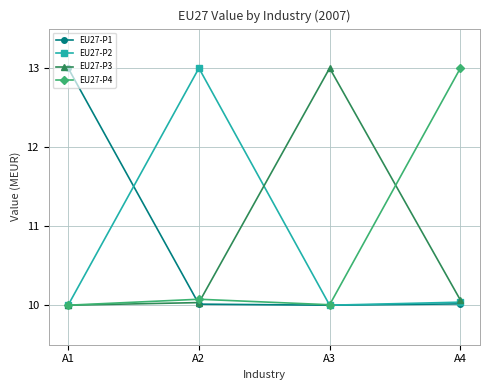

What is the spread (max minus min) of values at A4?

3.0